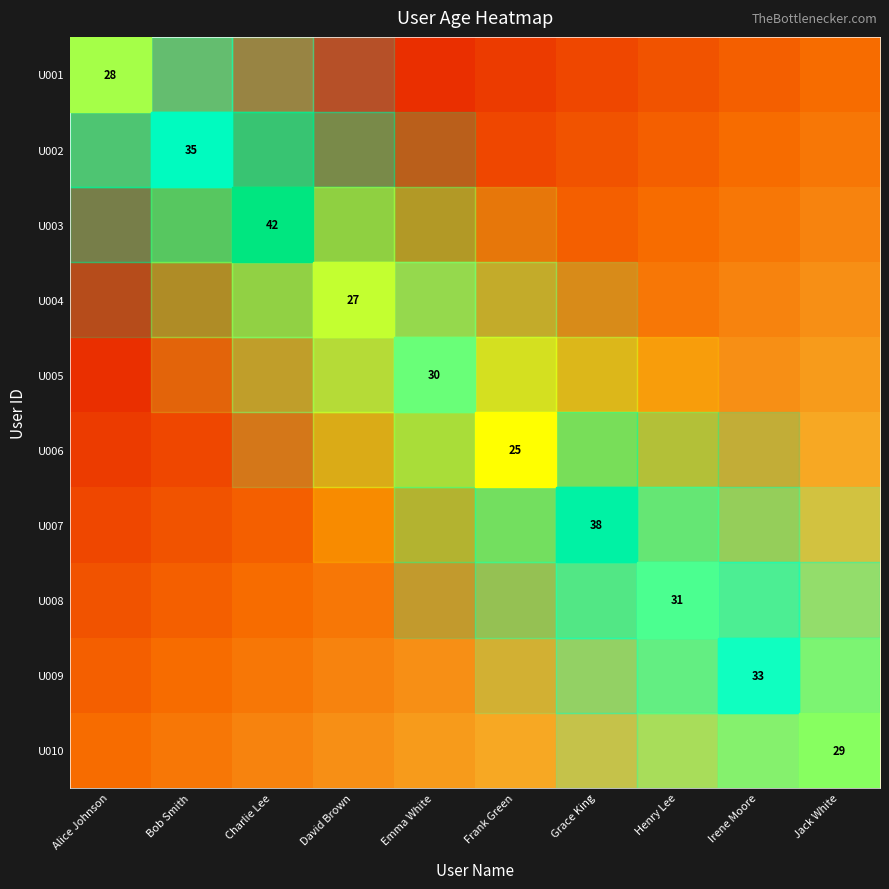

At how many categories does at least one series exceed 0?

10